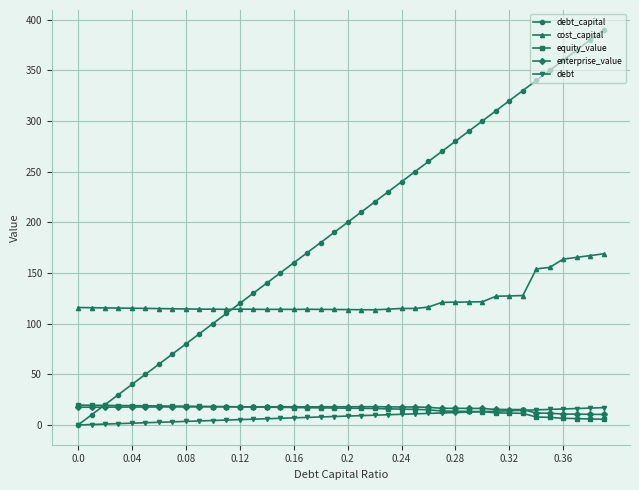

True or false: enterprise_value and cost_capital intersect in this chart.

False